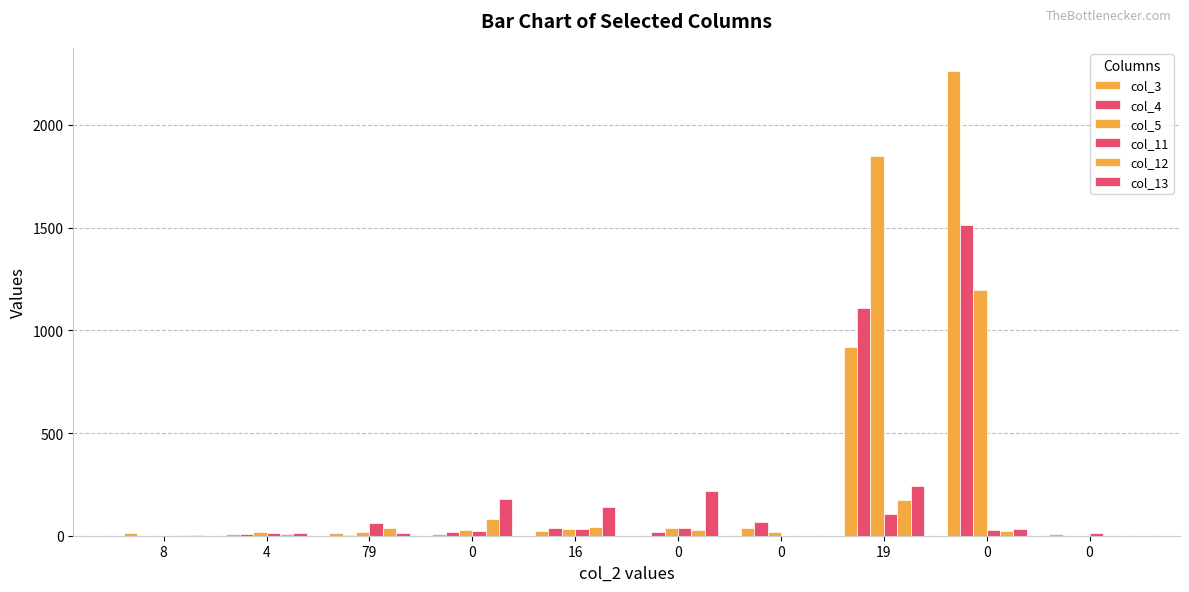

What is the spread (max minus min) of values at 16?

119